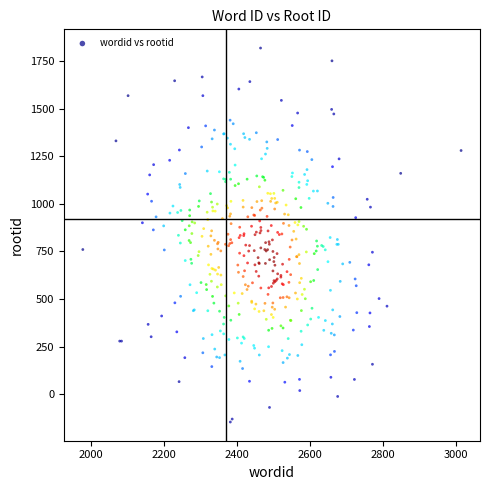

What is the range of X values (max minus min)?

1037.1